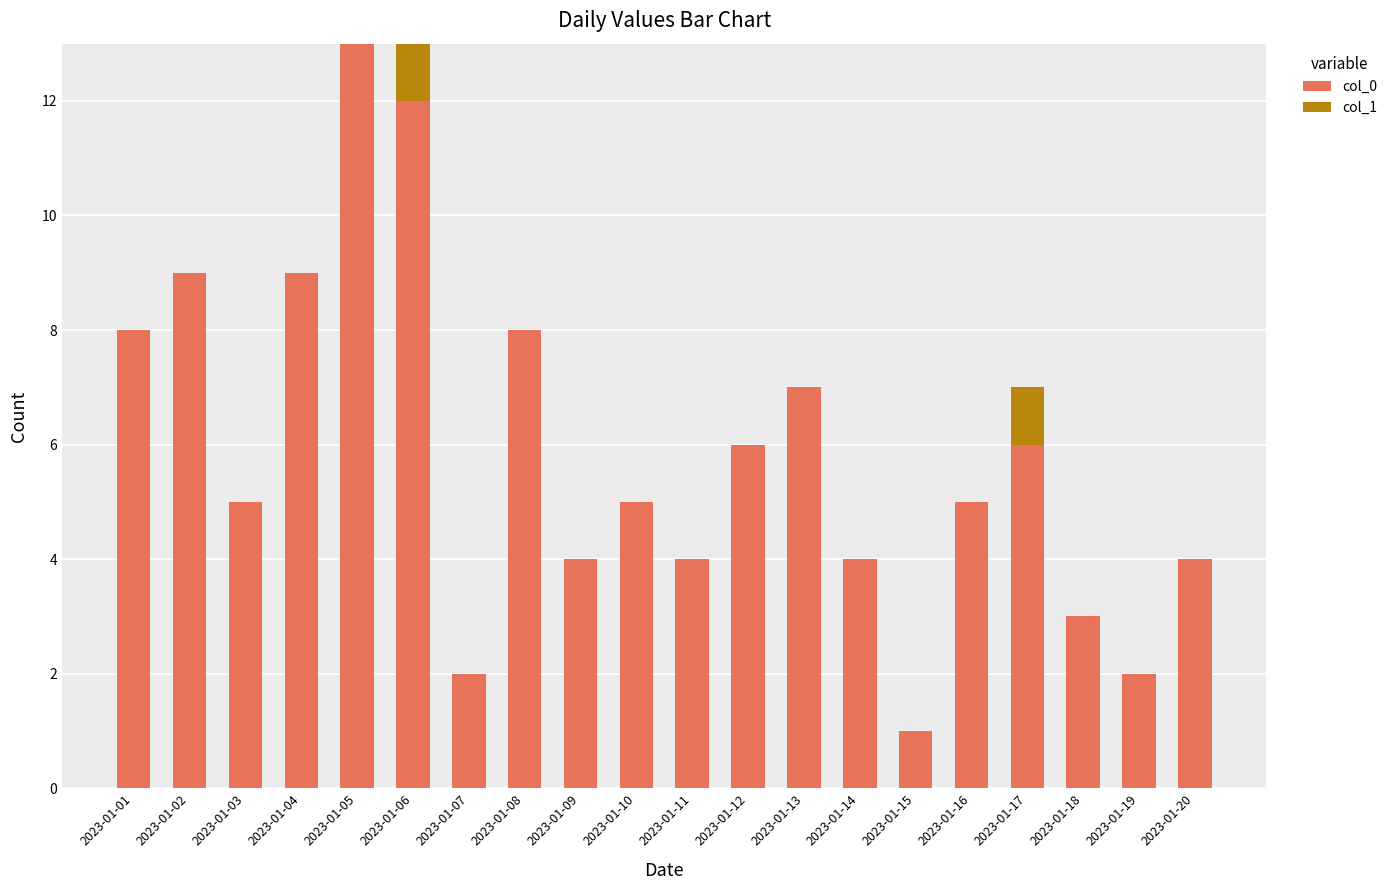

True or false: col_0 has a value of 5 at 2023-01-03.

True